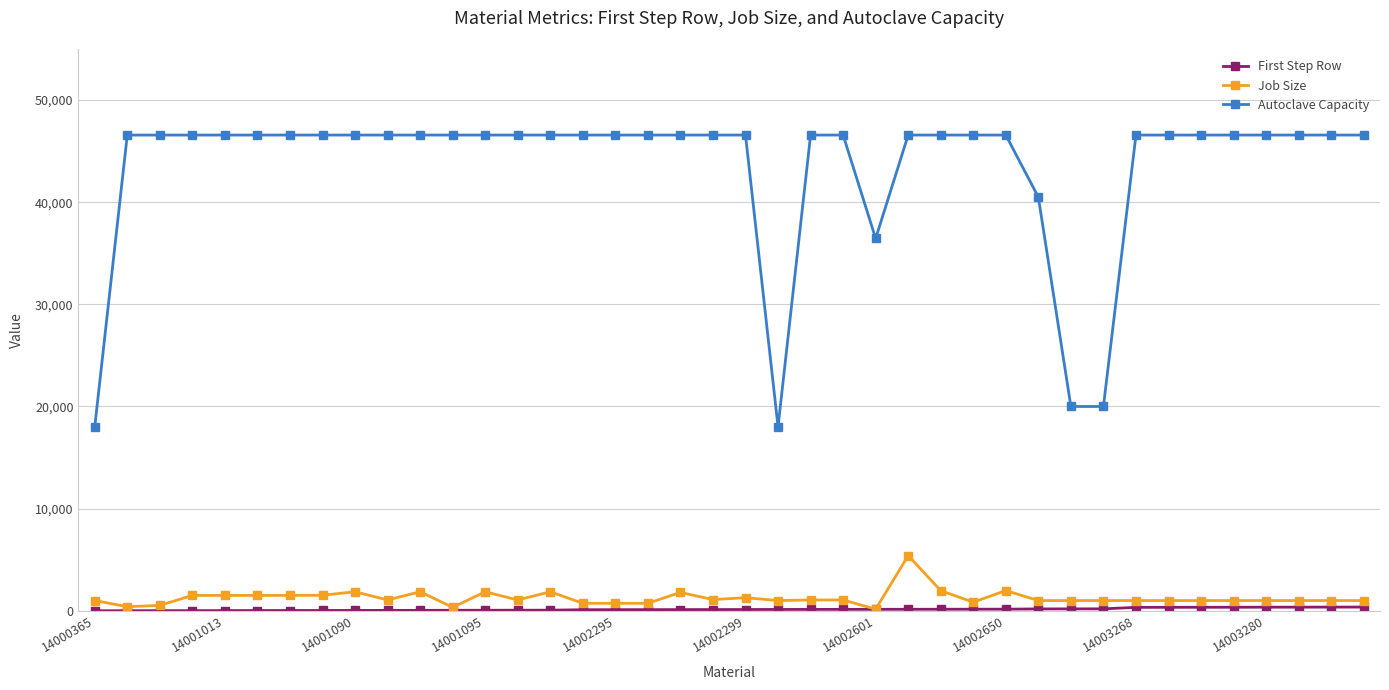

Which series has the largest total across all categories?

Autoclave Capacity